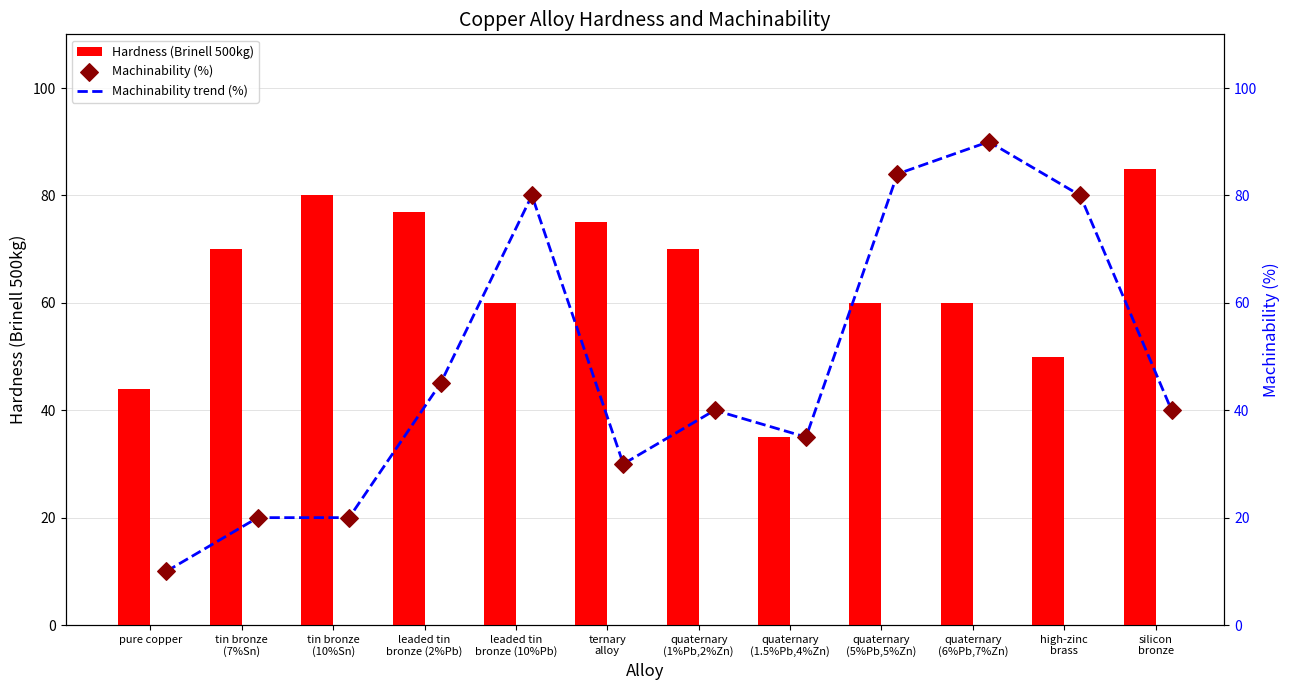

What is the difference between the second highest and minimum values in the Hardness (Brinell 500kg) series?

45